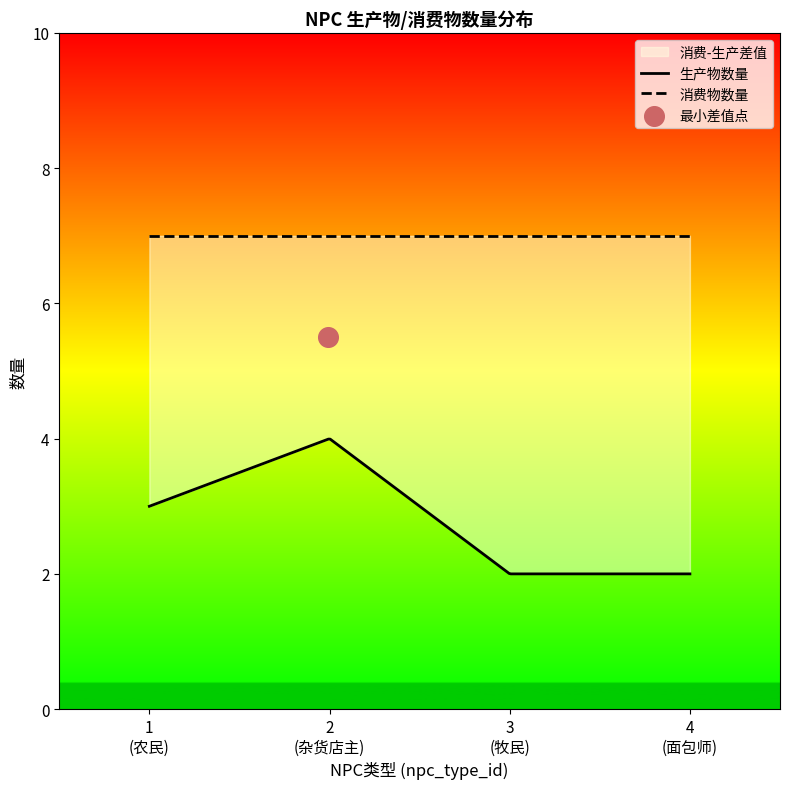

At which category is the sum across all series the highest?

id=2